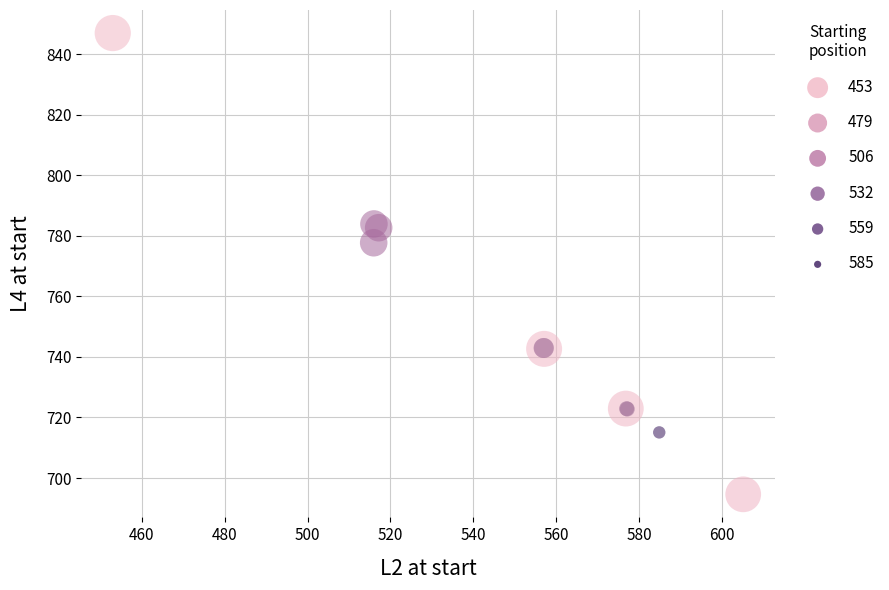

What Y value in the scatter plot is closest to 770?

777.7